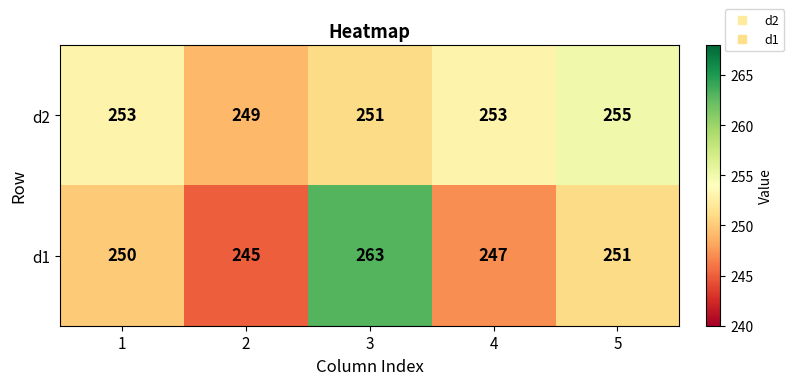

At which category is the sum across all series the highest?

3